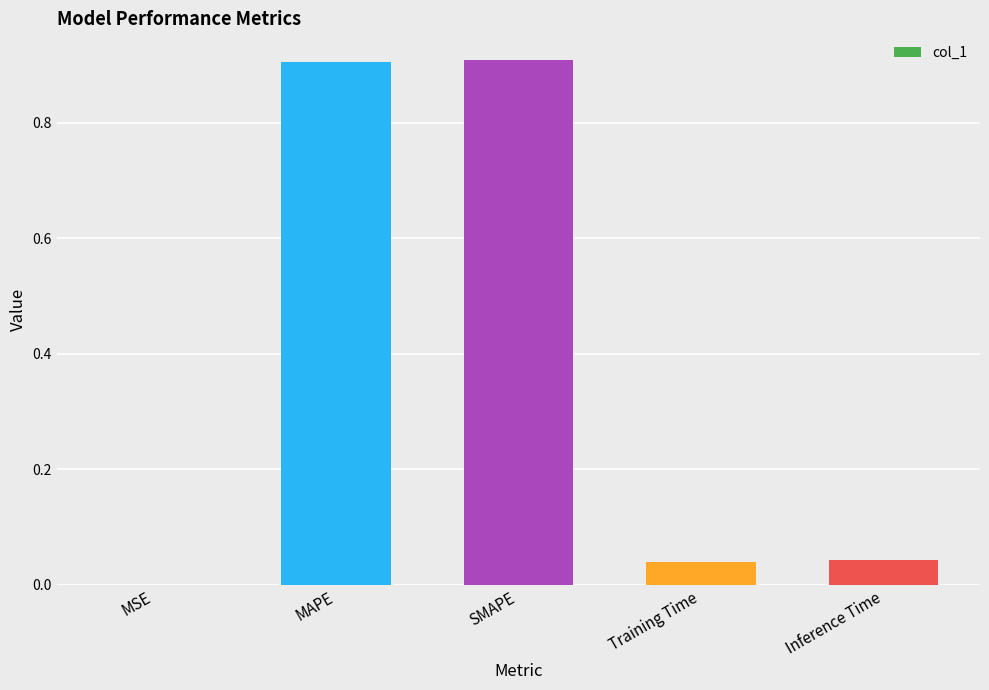

Are the bars grouped side by side (vs. stacked)?

No